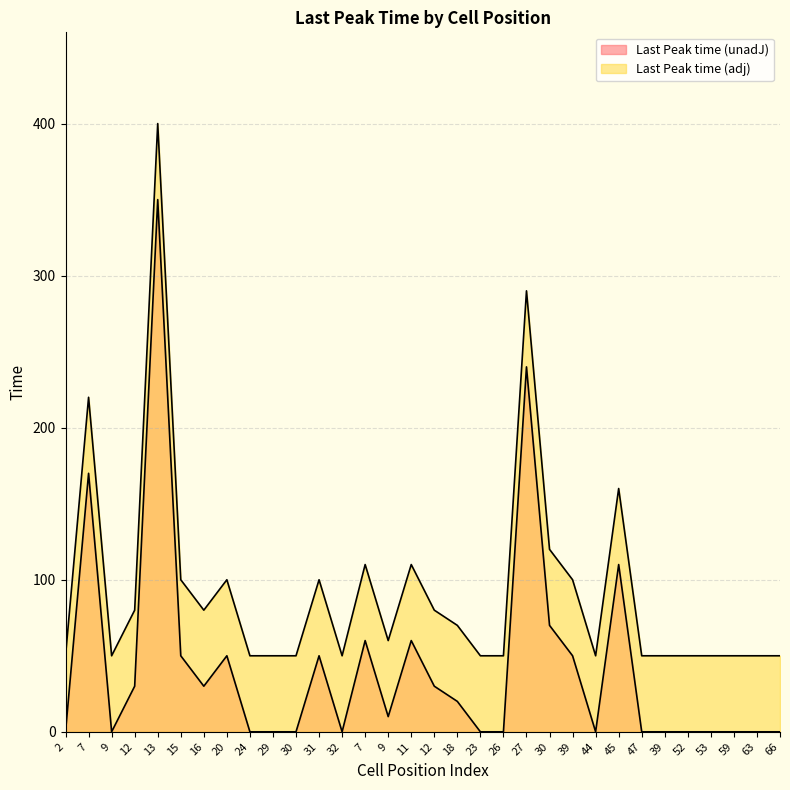

What is the label of the 18th point from the left?

18